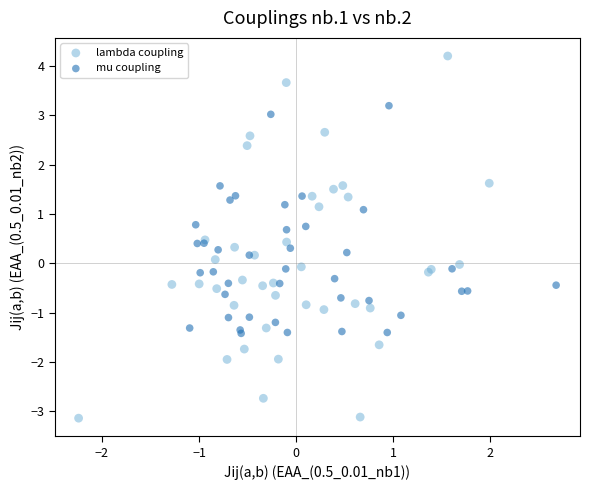

Which series contains the lowest Y value?

lambda coupling